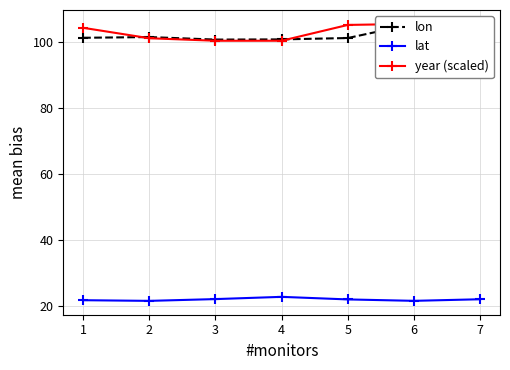

Which label corresponds to the smallest value in the chart?

2